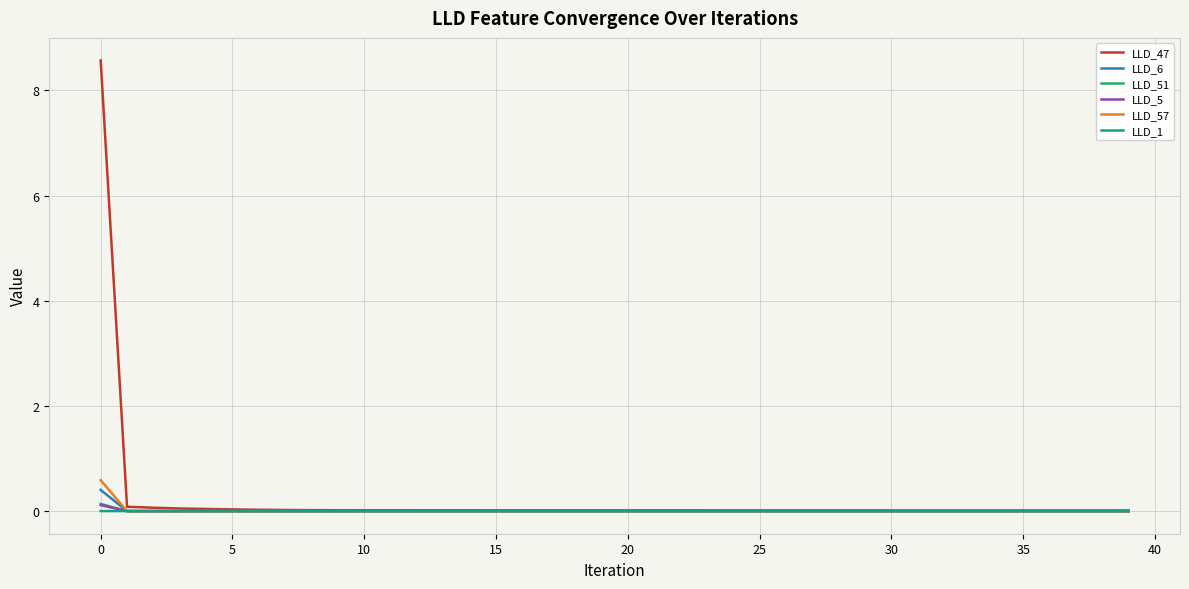

Which series has the widest spread of values?

LLD_47